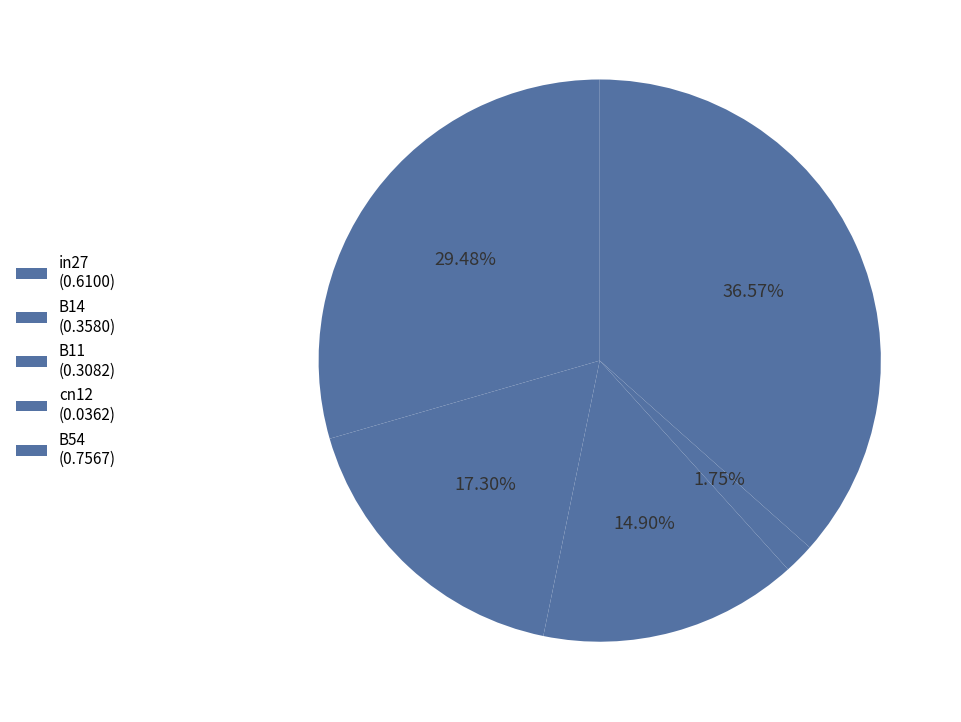

How many slices are in this pie chart?

5